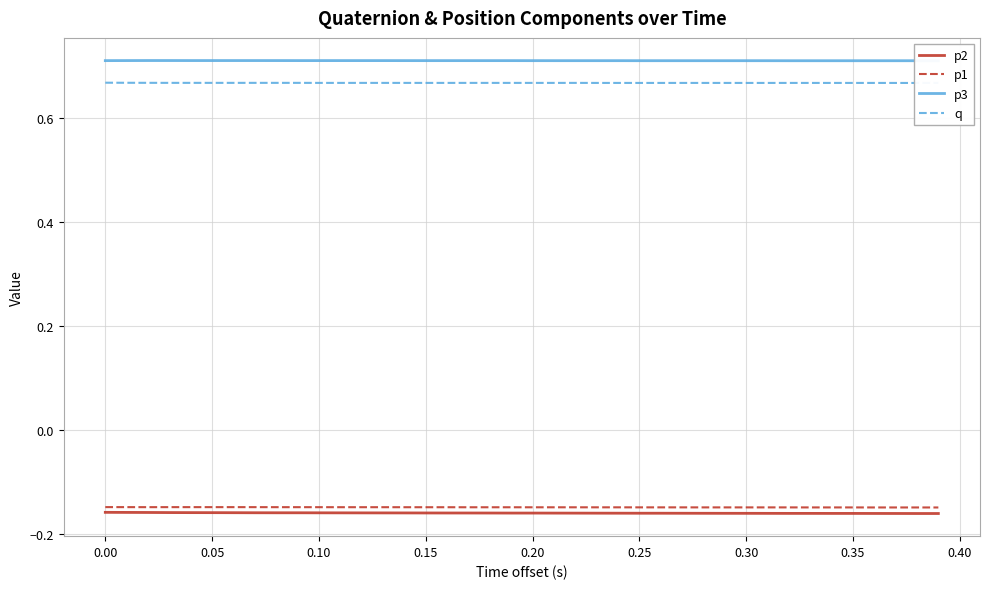

True or false: p2 and p1 cross at least once.

False